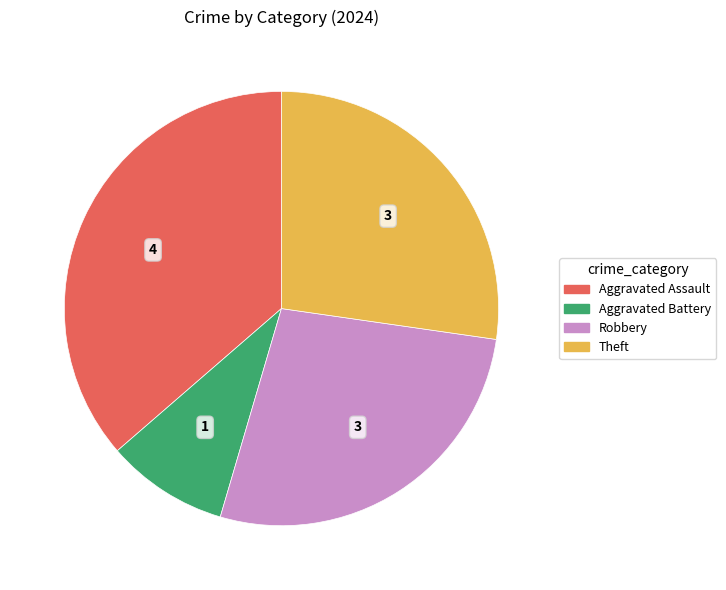

Is there a majority slice in this chart?

No